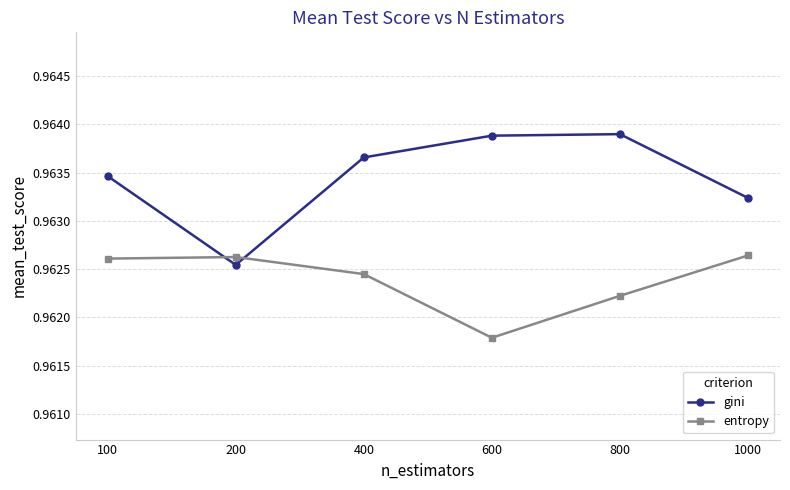

Which label corresponds to the smallest value in the chart?

600